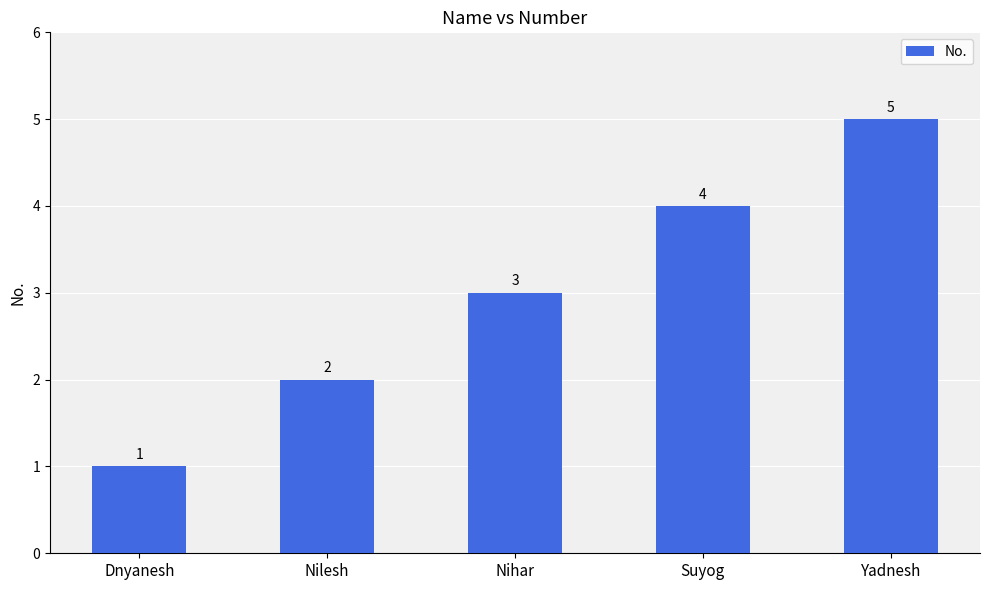

What position from the left is Nilesh?

2